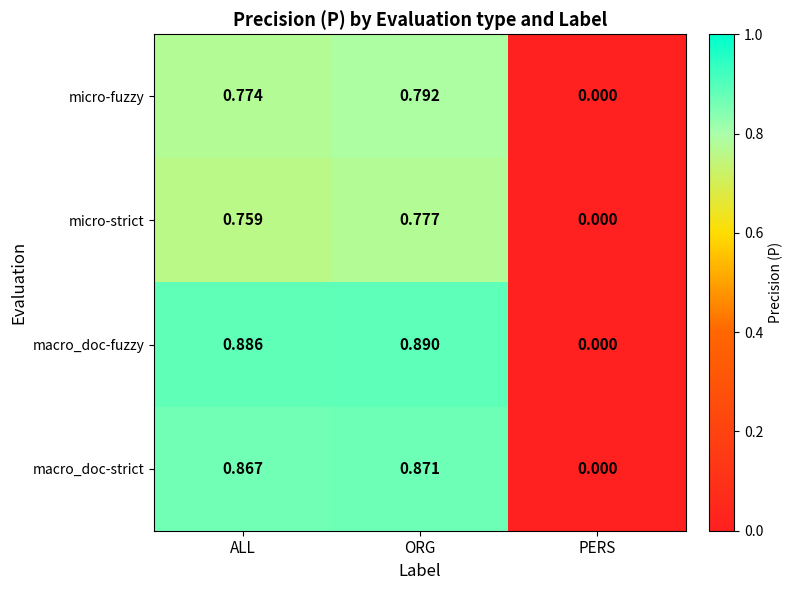

How many data points does each series have?

3